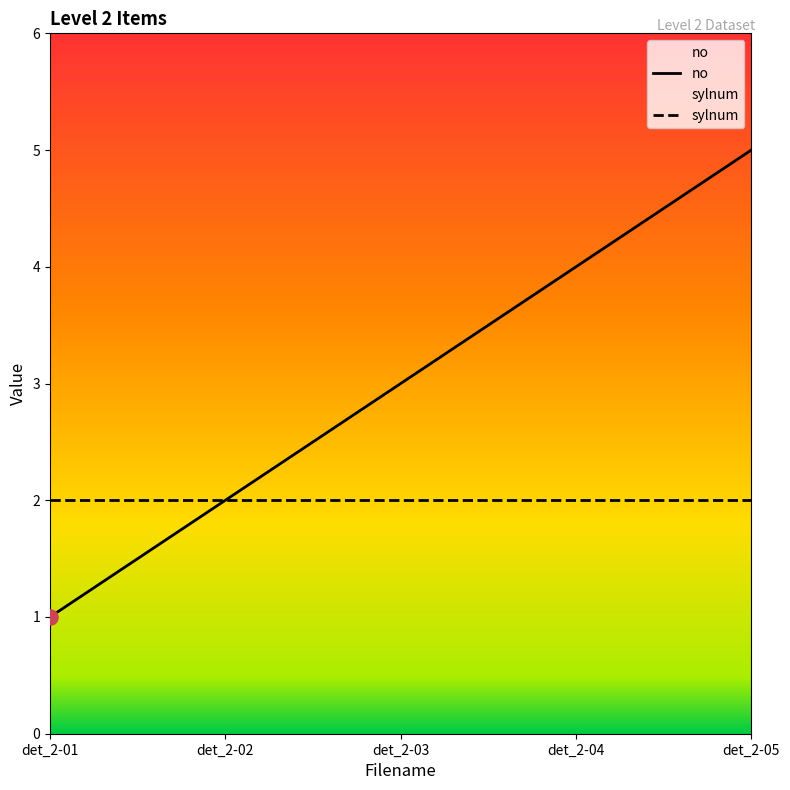

Which has a higher value, det_2-04 or det_2-01?

det_2-04